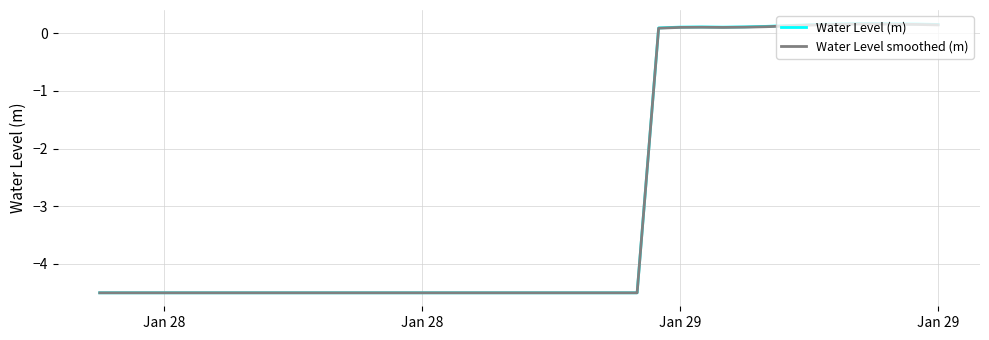

Which series has the largest range (max minus min)?

Water Level (m)